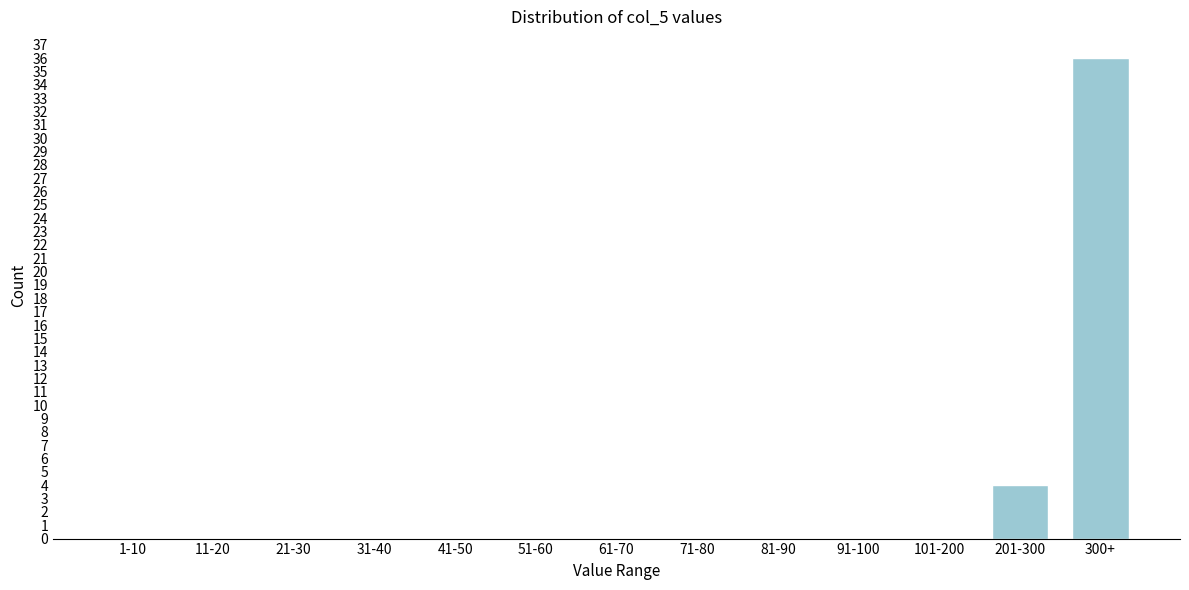

Reading left to right, list all the values displayed in this chart.

1-10=0	11-20=0	21-30=0	31-40=0	41-50=0	51-60=0	61-70=0	71-80=0	81-90=0	91-100=0	101-200=0	201-300=4	300+=36